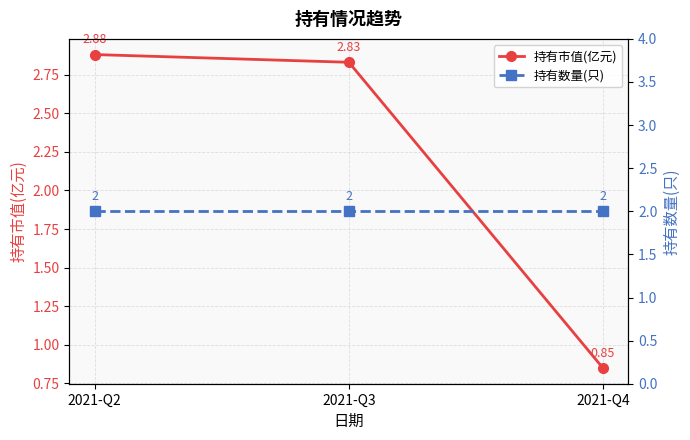

Which has a higher value, 2021-Q2 or 2021-Q3?

2021-Q2